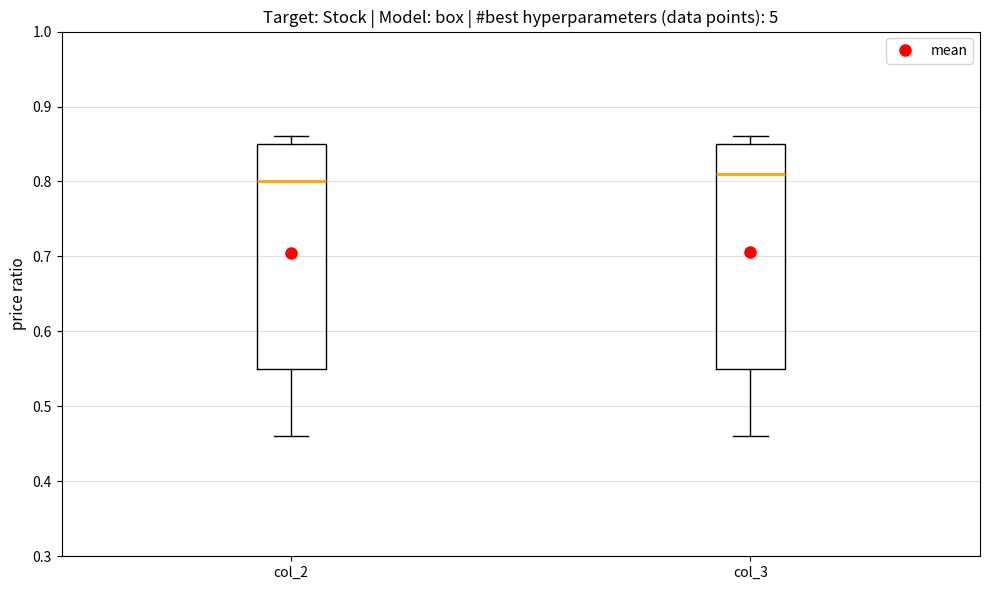

Reading left to right, transcribe this box plot: for each box, give where its median line is, the range the box spans, and where its two whiskers end, as read against the y-axis. The values are not printed on the chart, so give them approximately, as read against the axis.

col_2: median 0.80, box 0.55 to 0.85, whiskers 0.46 to 0.86
col_3: median 0.81, box 0.55 to 0.85, whiskers 0.46 to 0.86